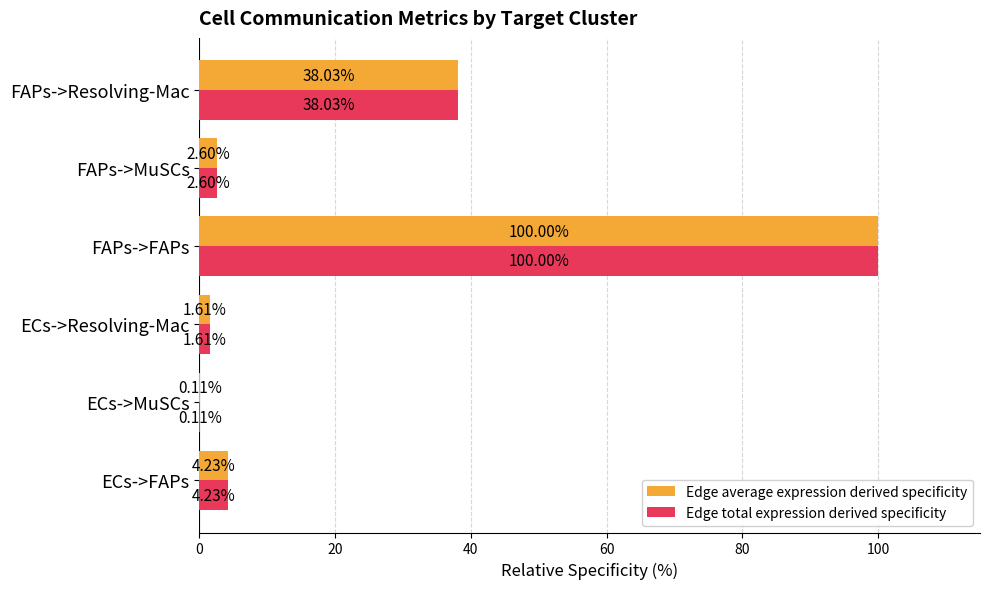

Where is Edge total expression derived specificity nearest to the value 50?

FAPs->Resolving-Mac